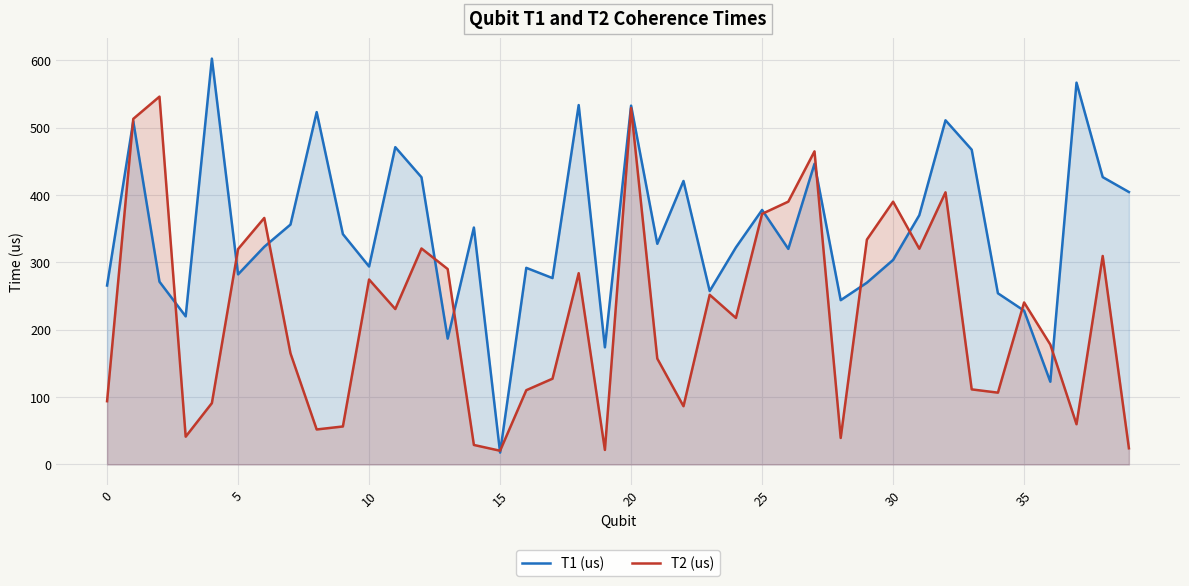

What is the total value across all series at 5?

602.1